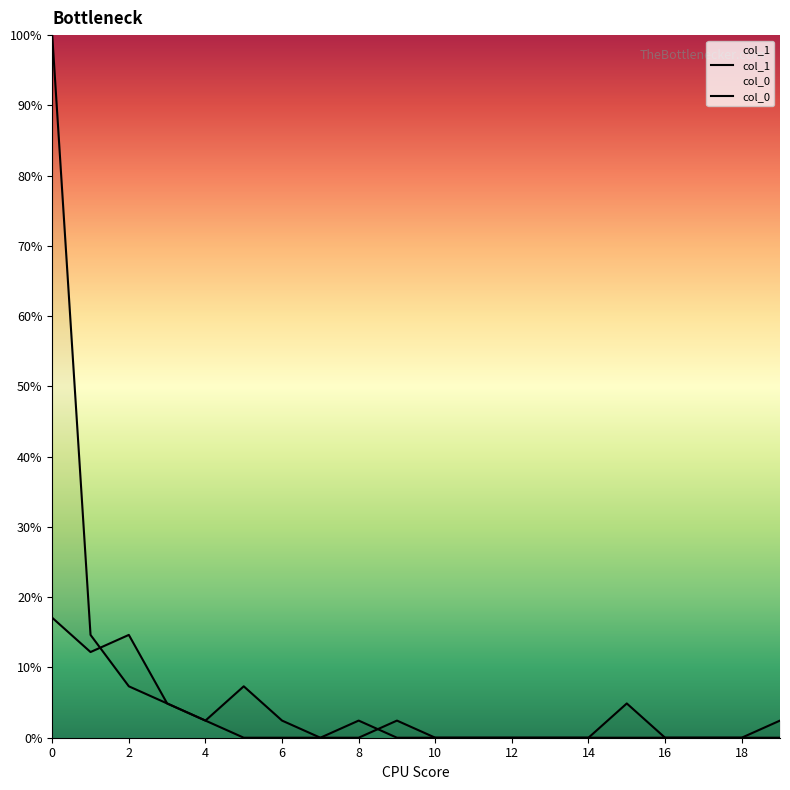

Is it true that the value at 7 is 0.0?

True